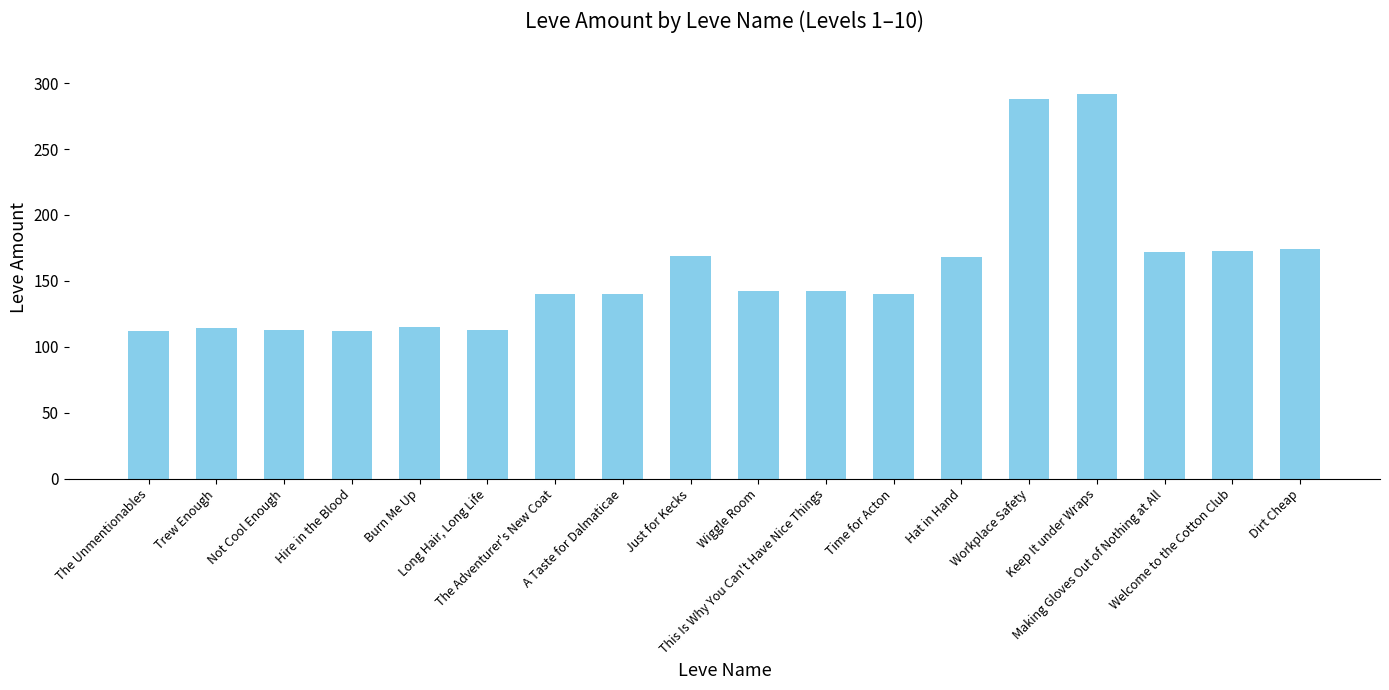

Where does the data first go above 142?

Just for Kecks